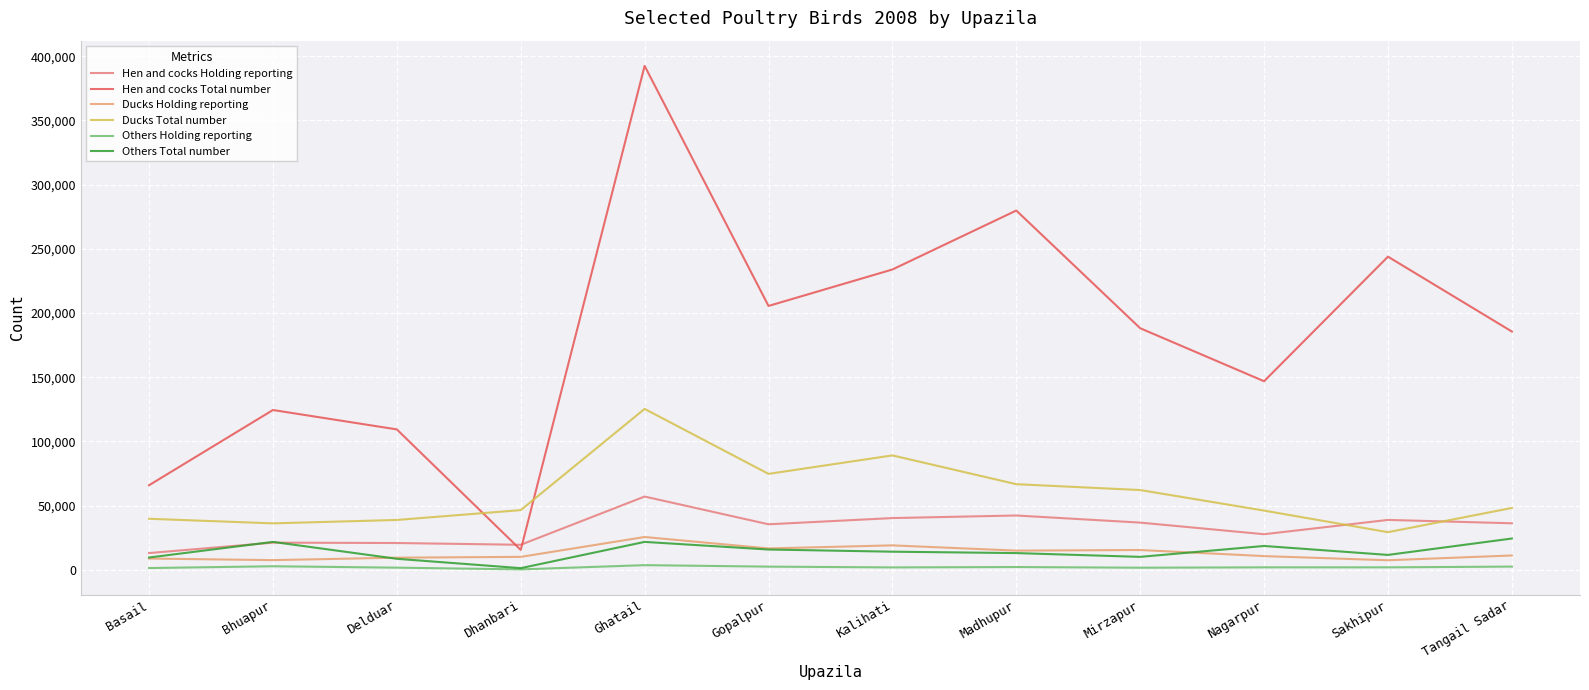

Rank the series at Nagarpur from highest to lowest value.

Hen and cocks Total number, Ducks Total number, Hen and cocks Holding reporting, Others Total number, Ducks Holding reporting, Others Holding reporting